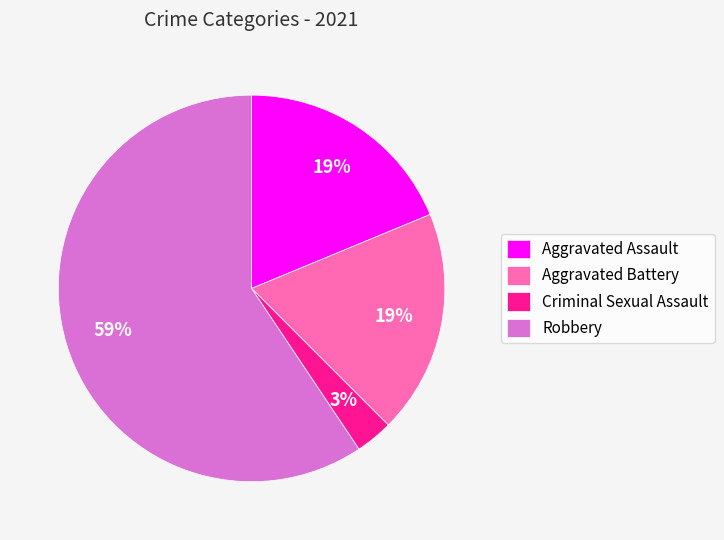

To the nearest percent, what is the difference between the largest and smallest slice percentages?

56%